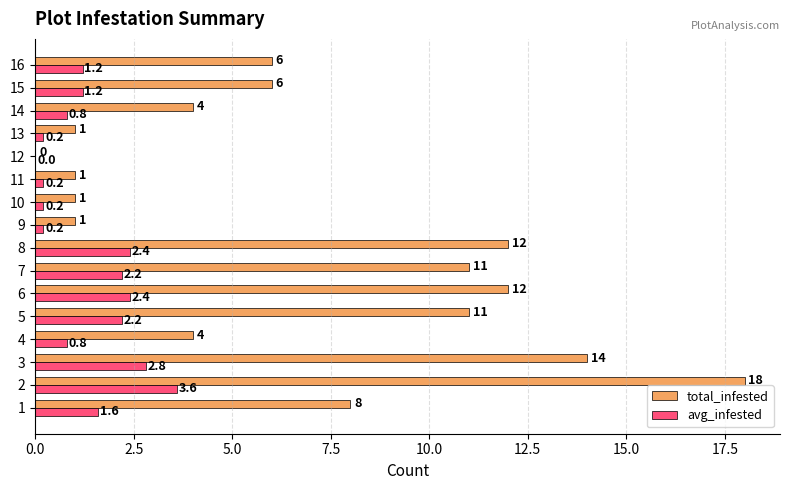

What is the highest value of the total_infested series?

18.0